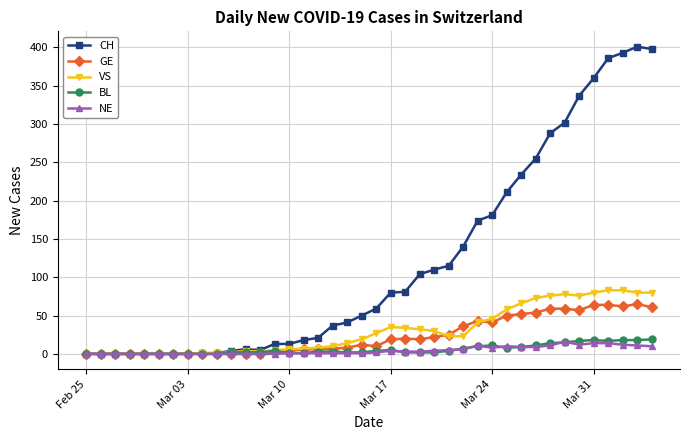

True or false: NE has more than 1 points higher than both neighbors.

True